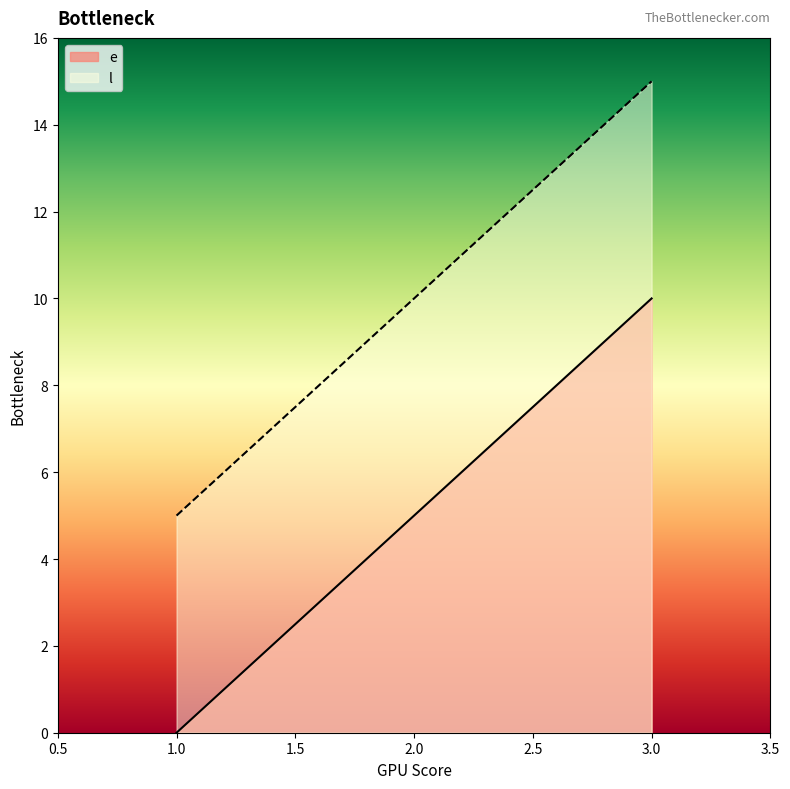

True or false: e has a value of 5 at 2.0.

True